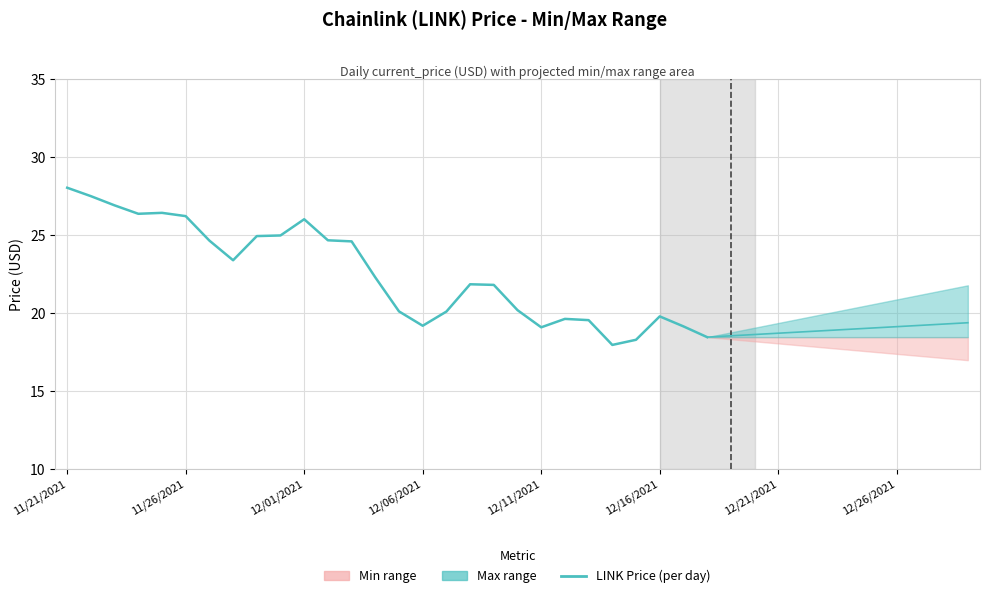

The value at 27 is 28.8. True or false?

False